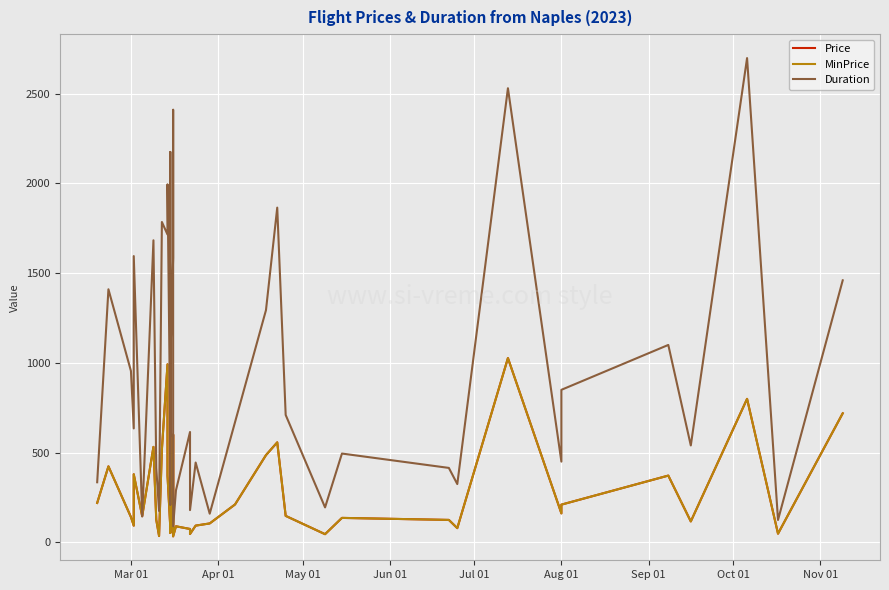

What is the average value of the Price series?

289.0